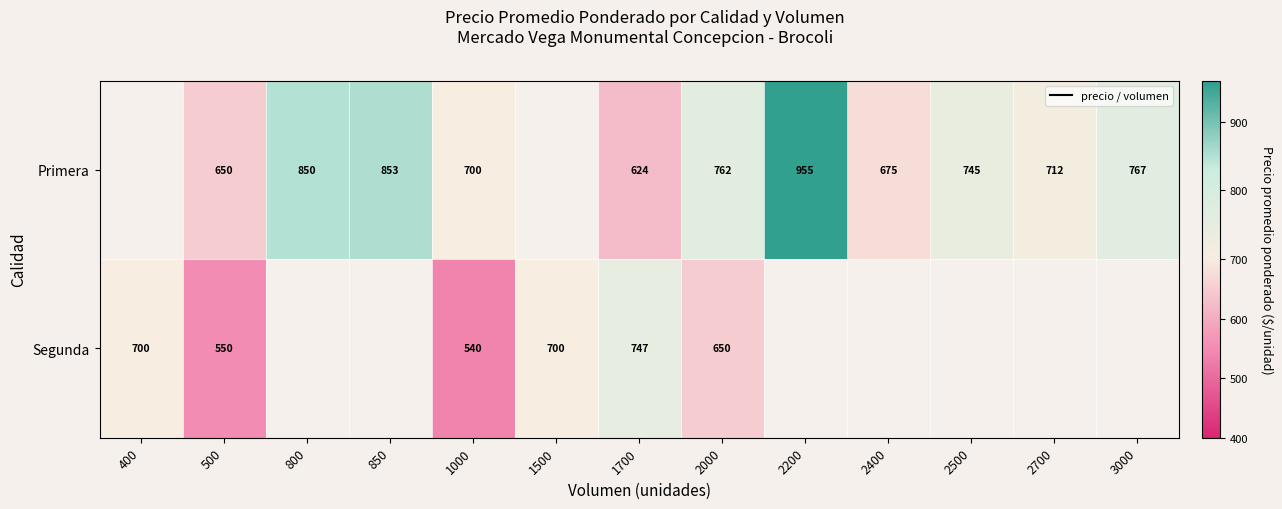

The Primera series shows 370.7 at 2400. True or false?

False